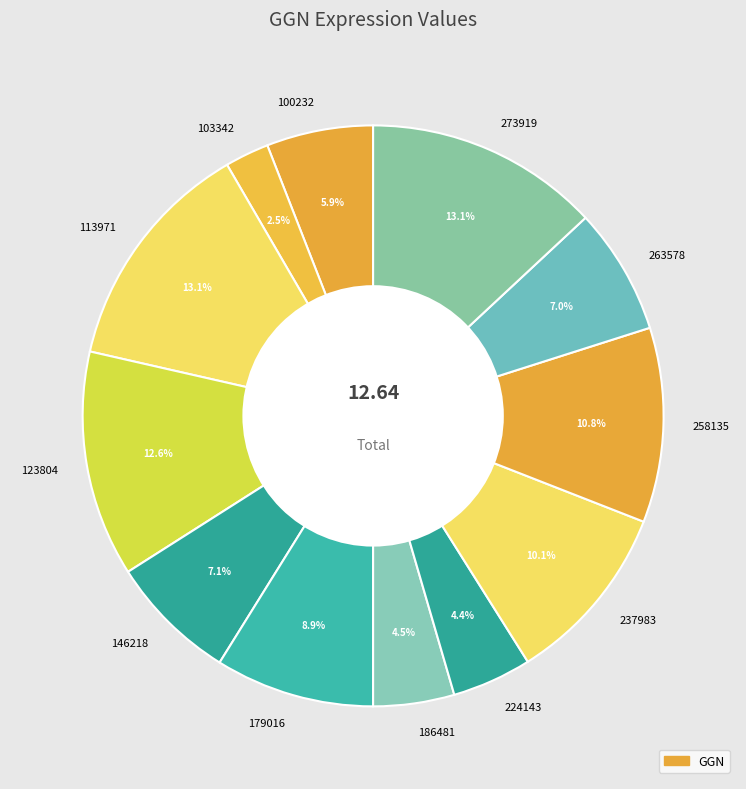

To the nearest percent, what portion does 273919 represent?

13%